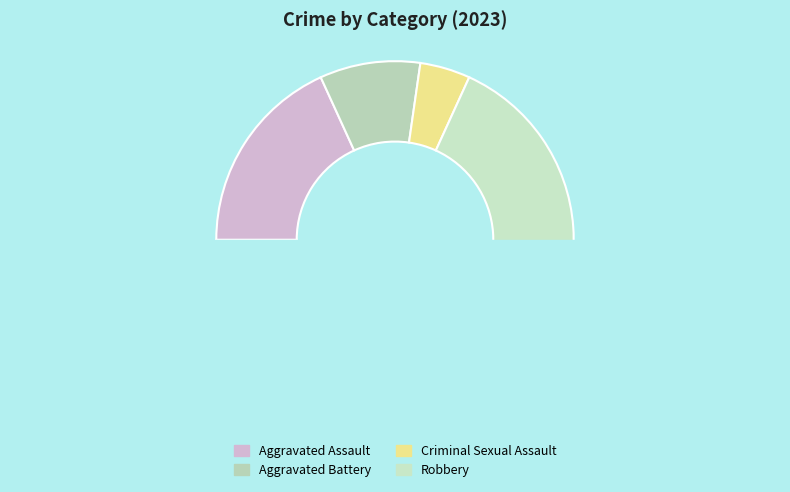

Between Aggravated Assault and Aggravated Battery, which is larger?

Aggravated Assault